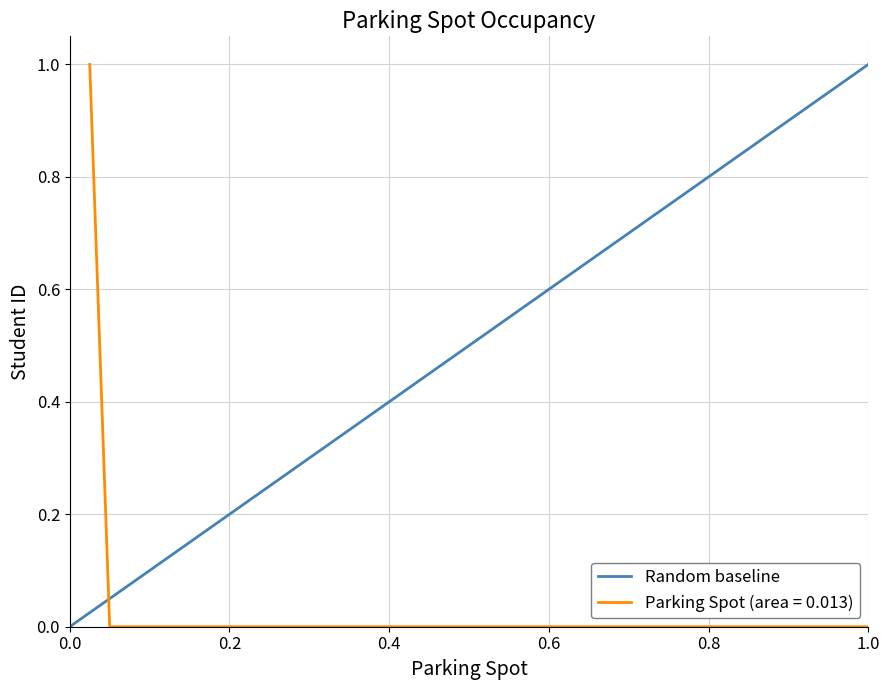

Reading left to right, list all the values displayed in this chart.

0	1